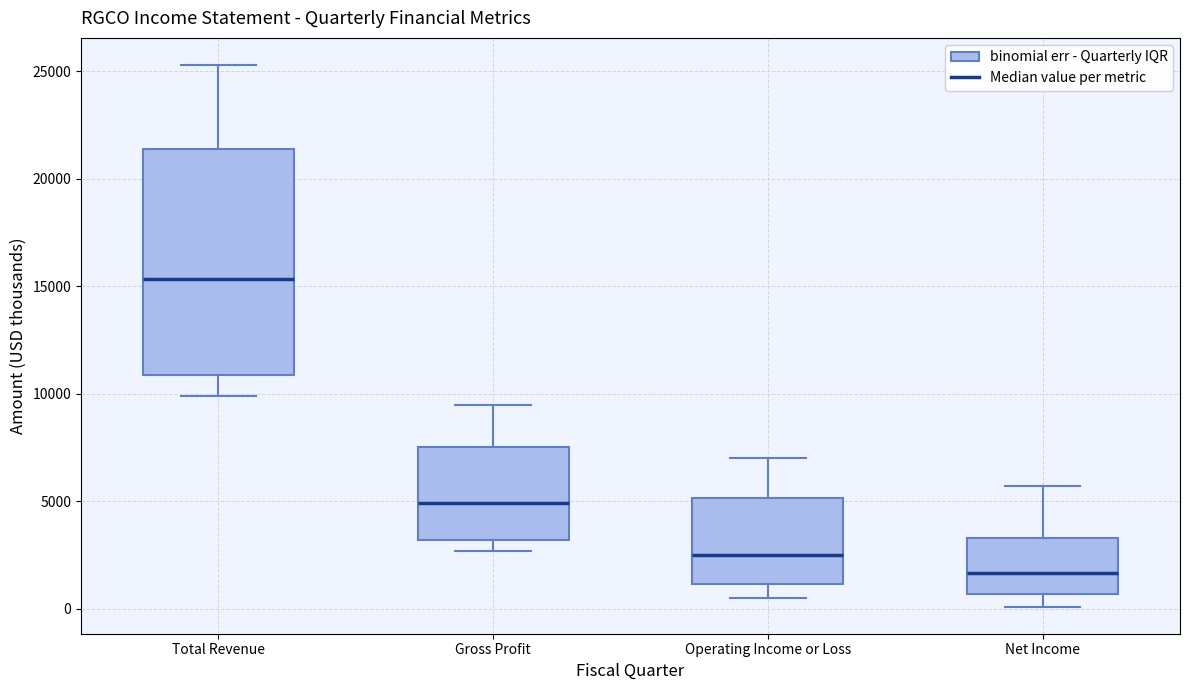

Reading left to right, transcribe this box plot: for each box, give where its median line is, the range the box spans, and where its two whiskers end, as read against the y-axis. The values are not printed on the chart, so give them approximately, as read against the axis.

Total Revenue: median 15500, box 11000 to 21500, whiskers 10000 to 25500
Gross Profit: median 5000, box 3000 to 7500, whiskers 2500 to 9500
Operating Income or Loss: median 2500, box 1000 to 5000, whiskers 500 to 7000
Net Income: median 1500, box 500 to 3500, whiskers 0 to 5500